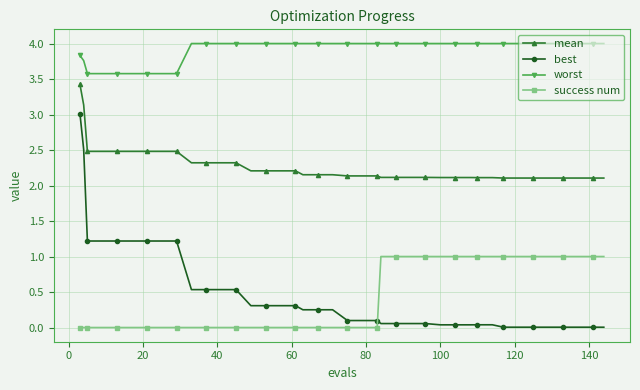

What is the maximum value shown in the chart?

4.0